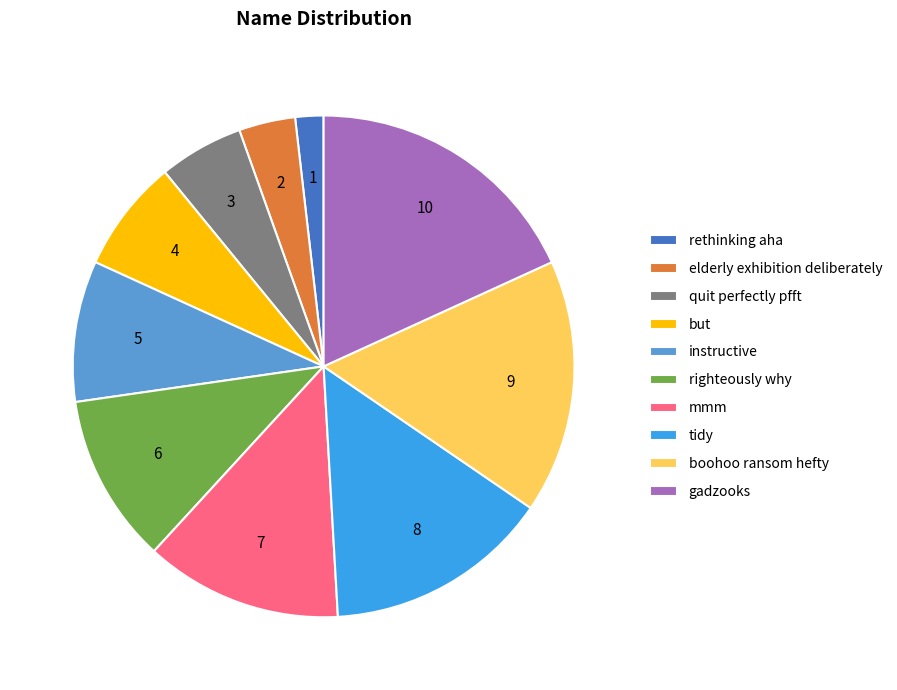

Which slice is the smallest?

rethinking aha